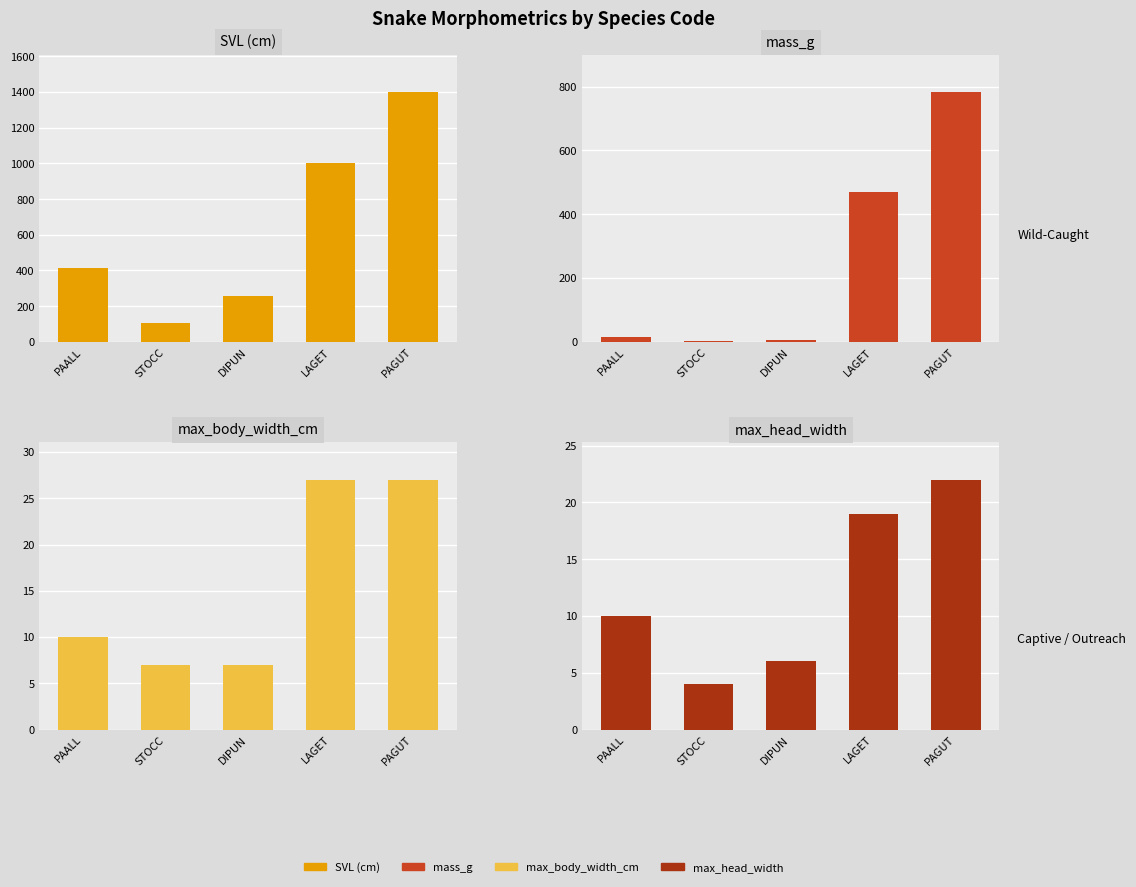

What is the sum of the max_body_width_cm values at PAGUT and DIPUN?

34.0